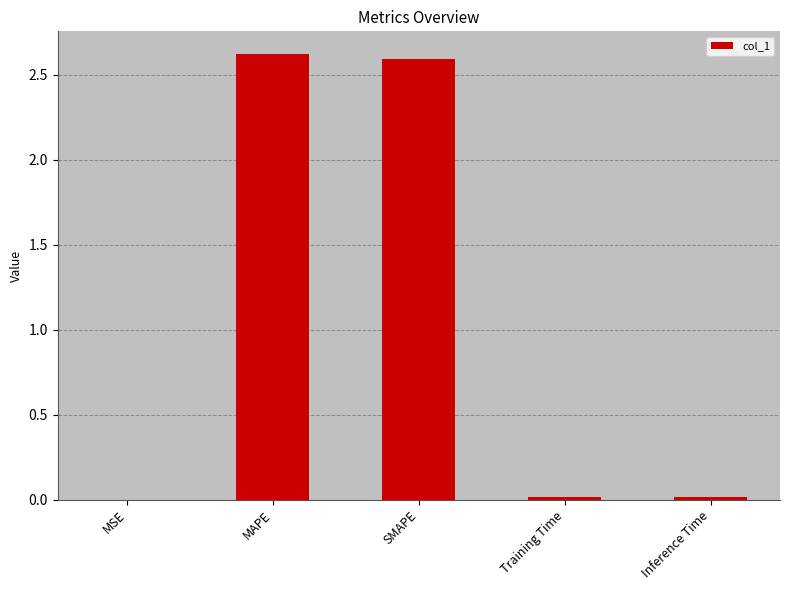

Which has a higher value, MSE or MAPE?

MAPE